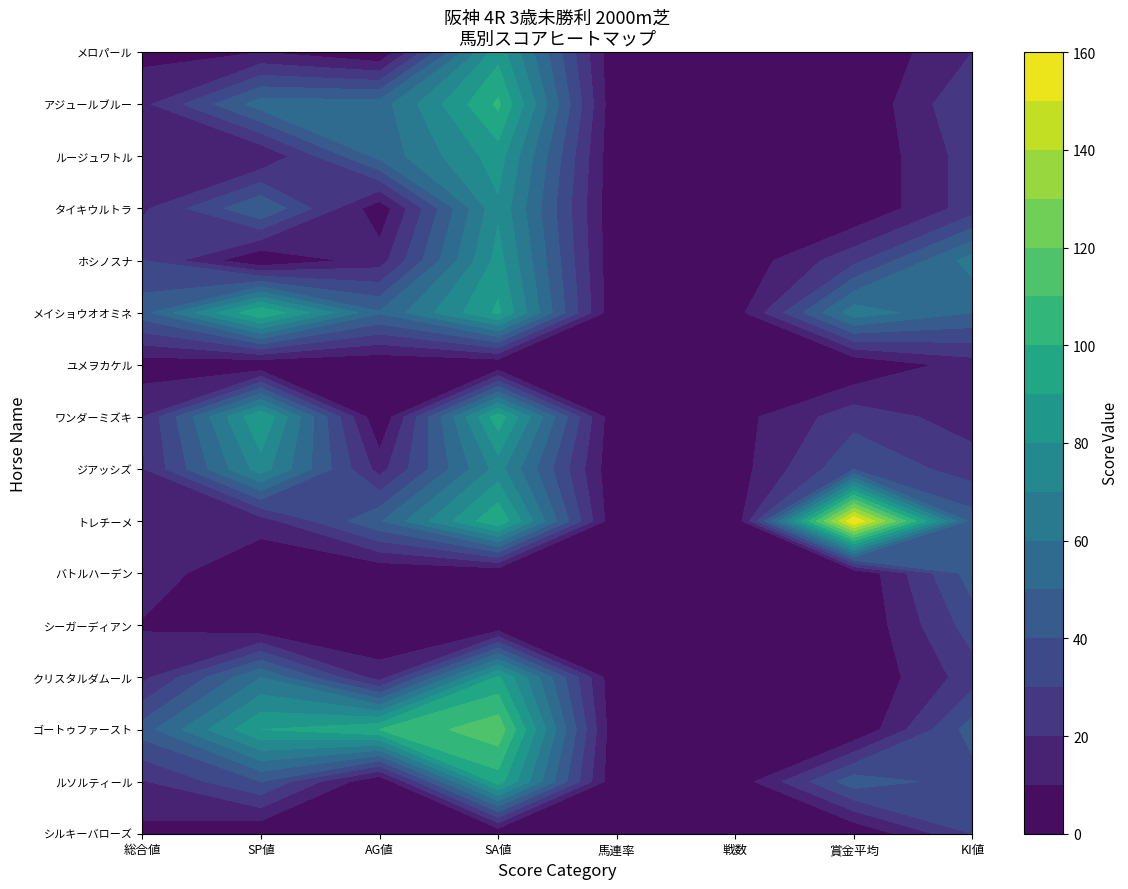

True or false: ルソルティール has a value of 64 at 6.

False